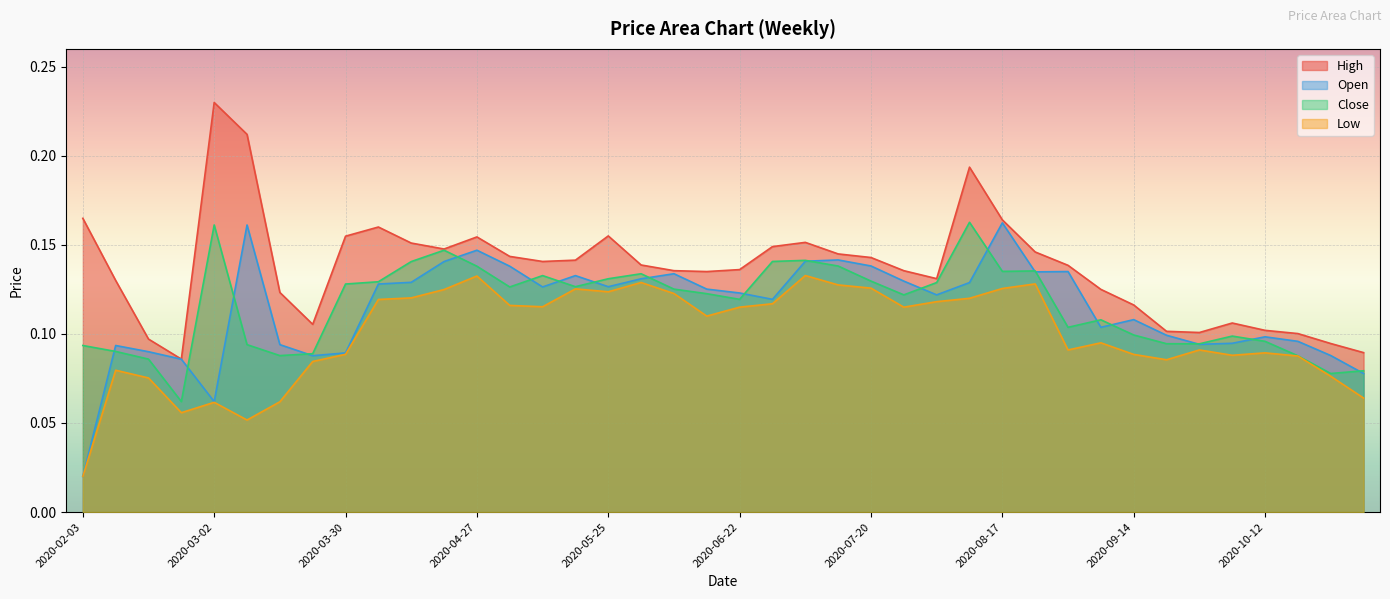

Count the Close values in the range 0 to 1.

40